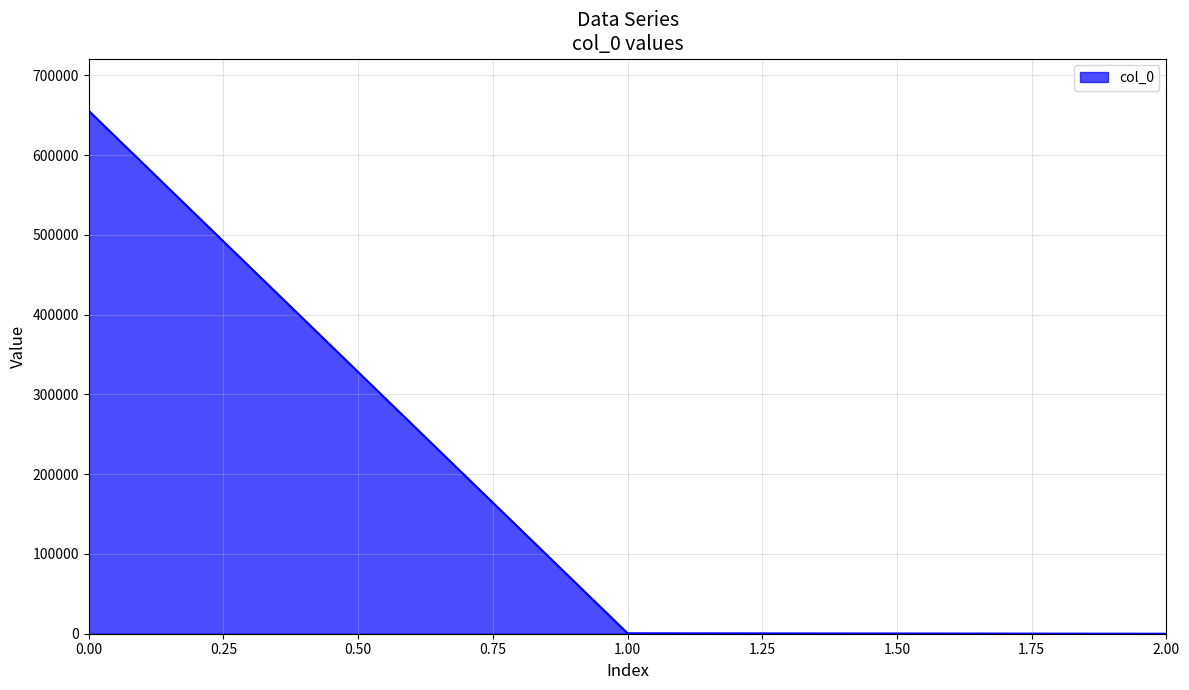

What is the difference between the maximum and minimum values?

655693.2